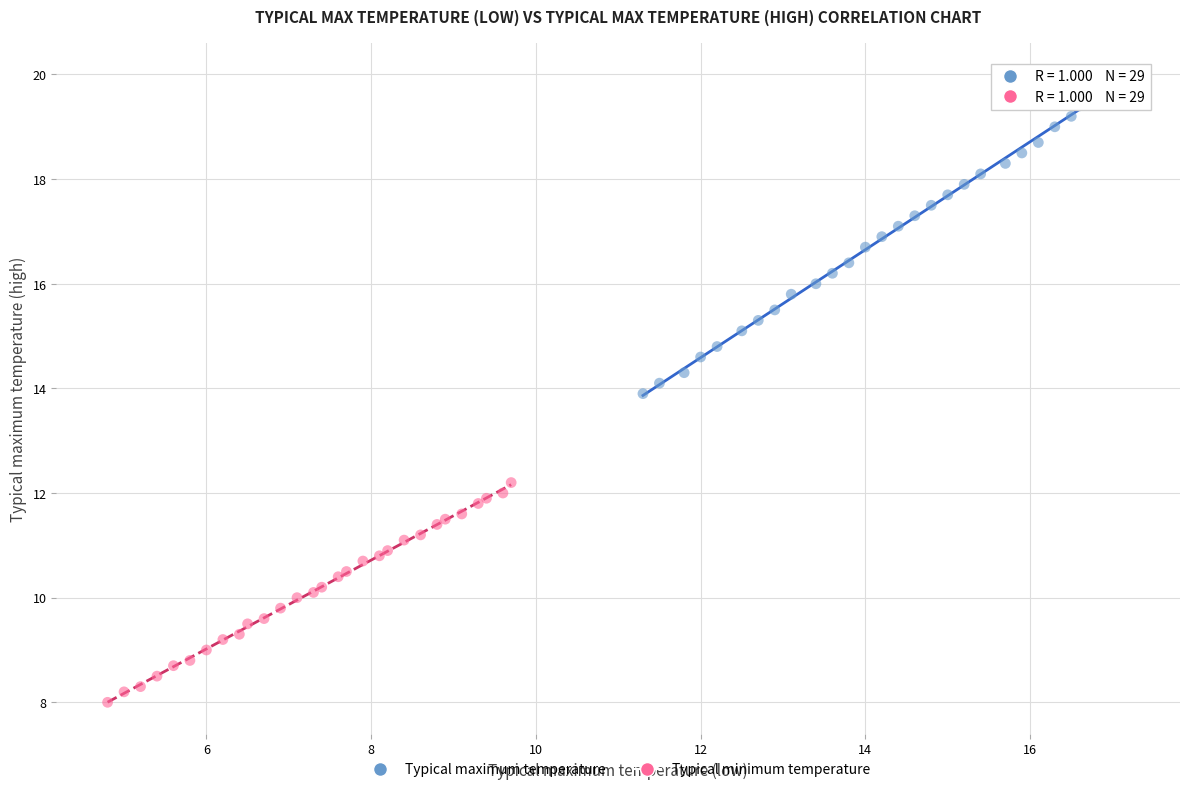

Which series has the widest spread of Y values?

Typical maximum temperature